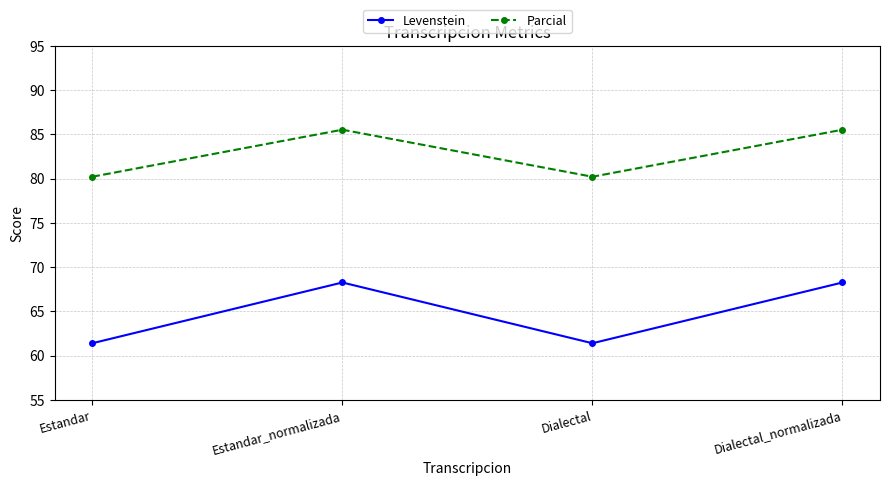

True or false: Levenstein has a value of 68.3 at Estandar_normalizada.

True